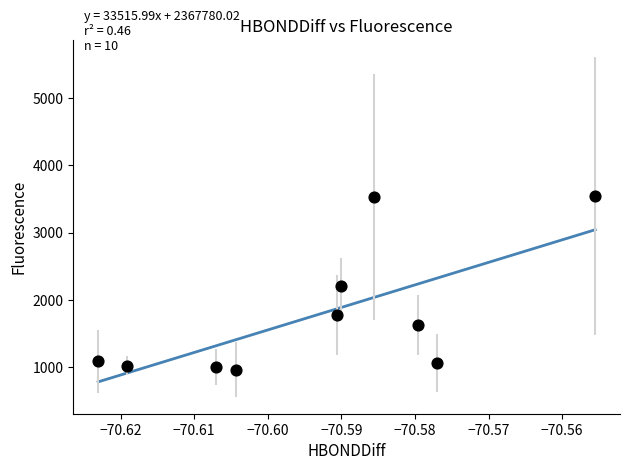

What is the range of Y values (max minus min)?

2589.3